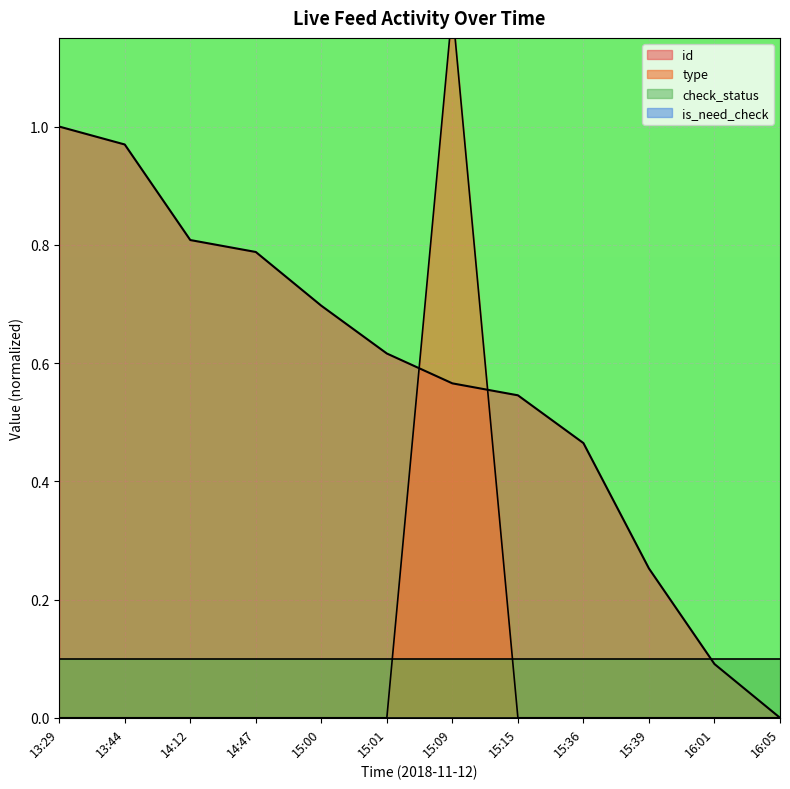

Which series ends up on top after the final intersection of id and type?

id